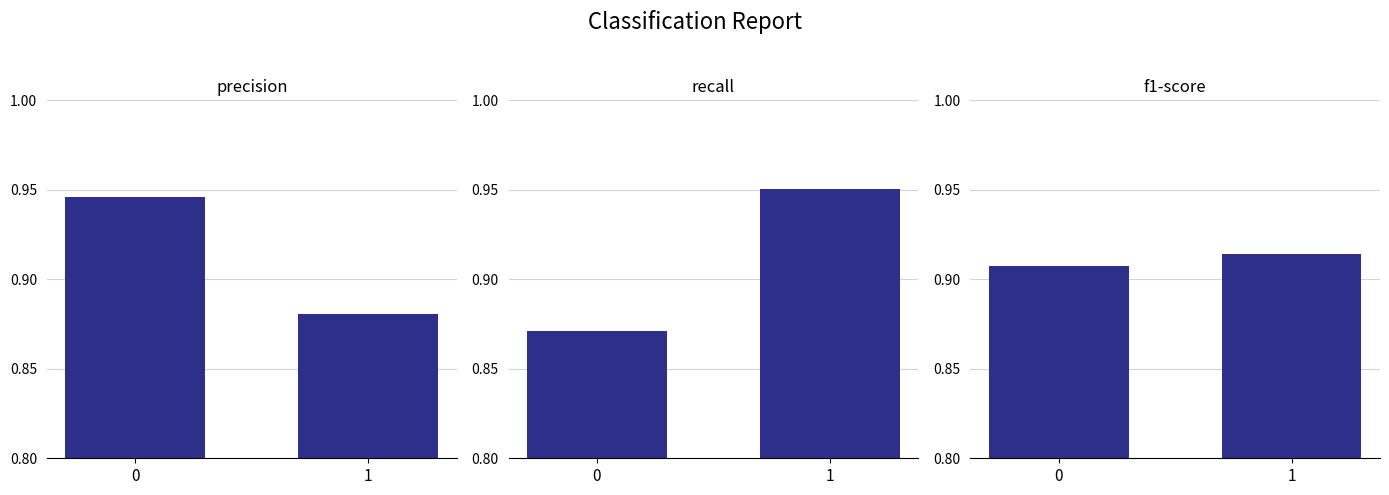

What is the sum of the recall values at 1 and 0?

1.8